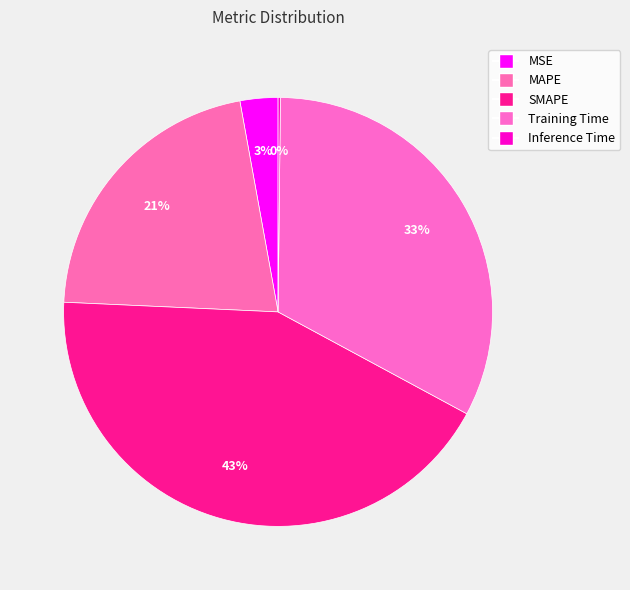

To the nearest percent, what is the average slice percentage?

20%